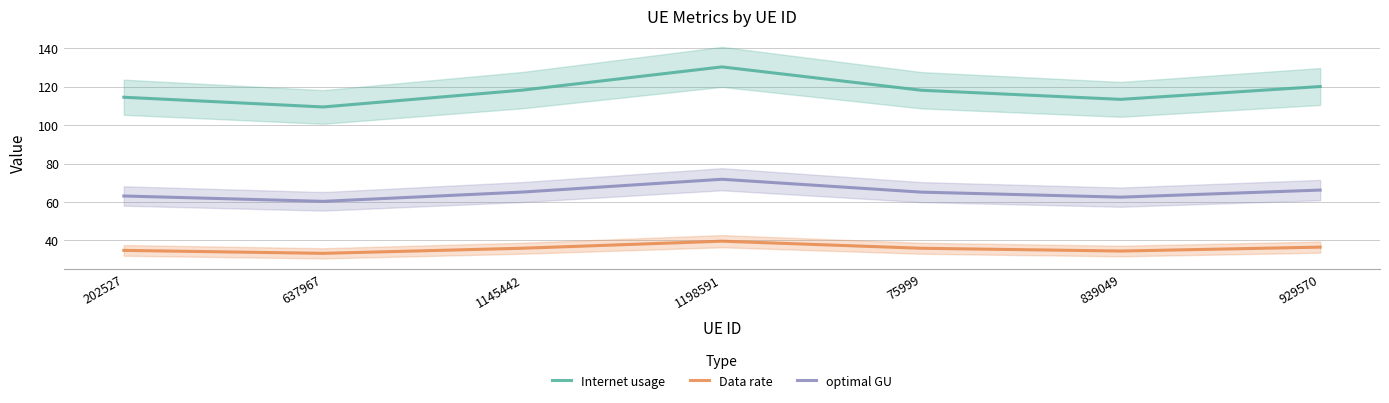

What is the greatest value displayed?

130.4